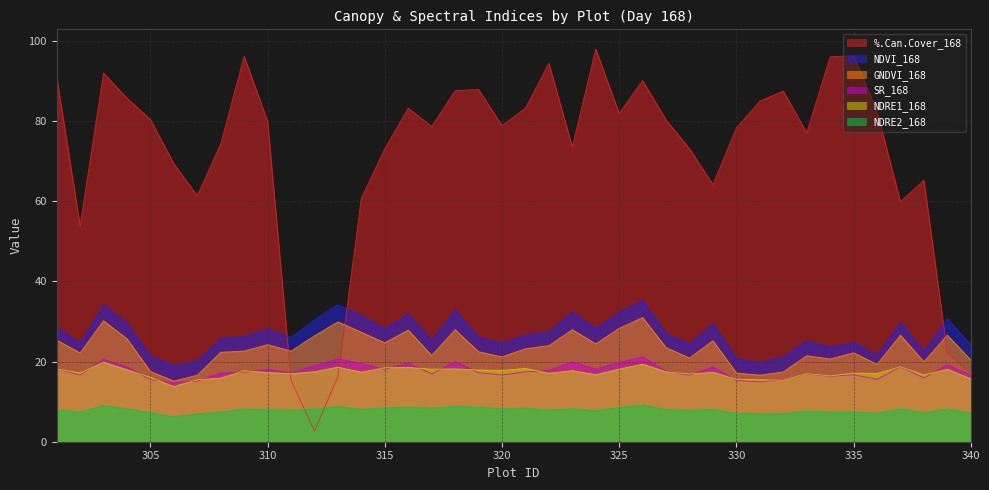

How many intersections are there between %.Can.Cover_168 and GNDVI_168?

3